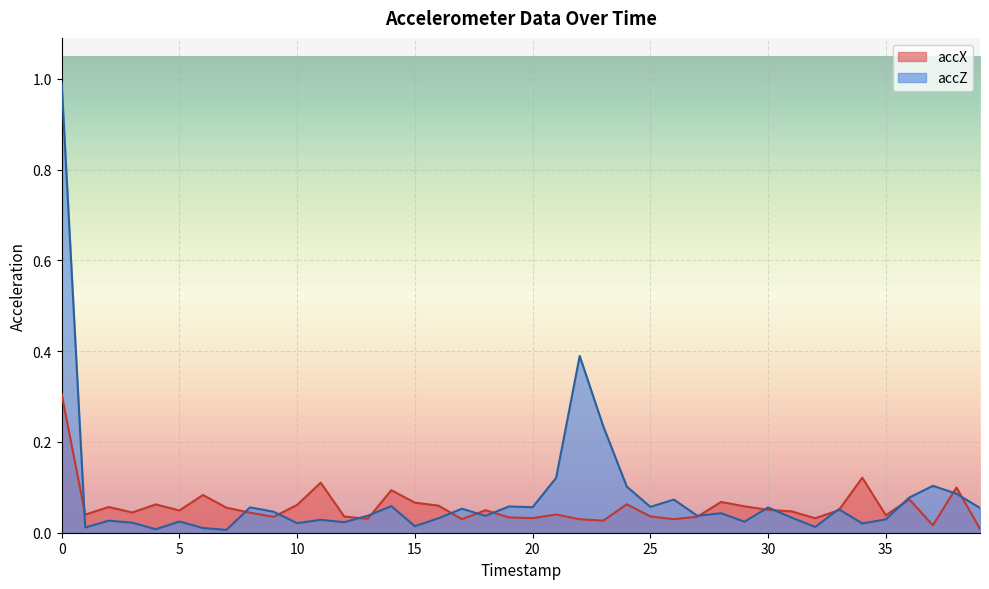

Rank the series by their maximum value, from highest to lowest.

accZ, accX